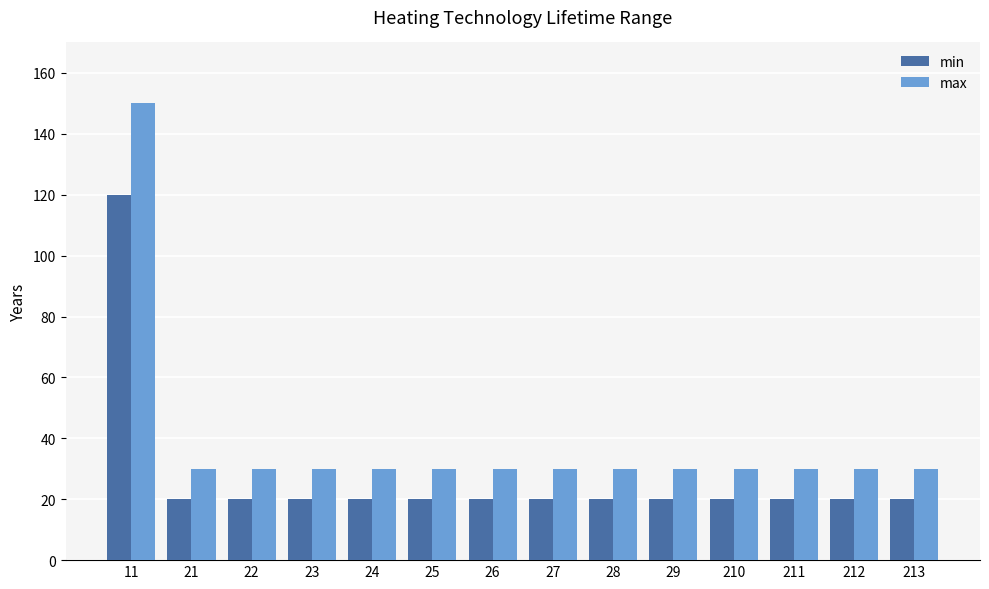

Is it true that min equals 20 at 23?

True